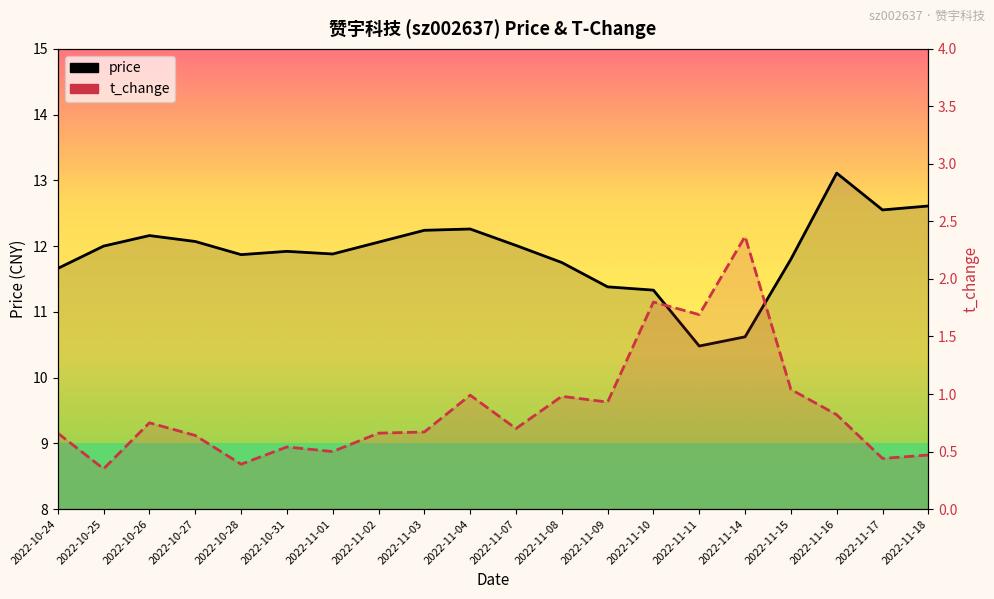

What is the minimum value shown in the chart?

0.3